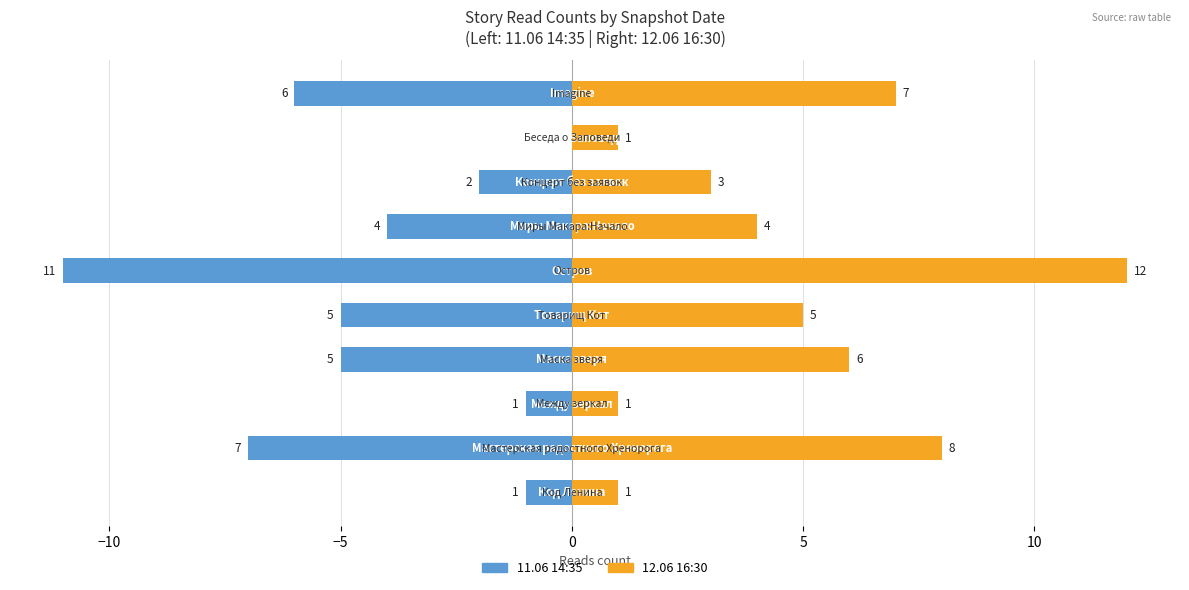

Which series has the largest total across all categories?

12.06 16:30